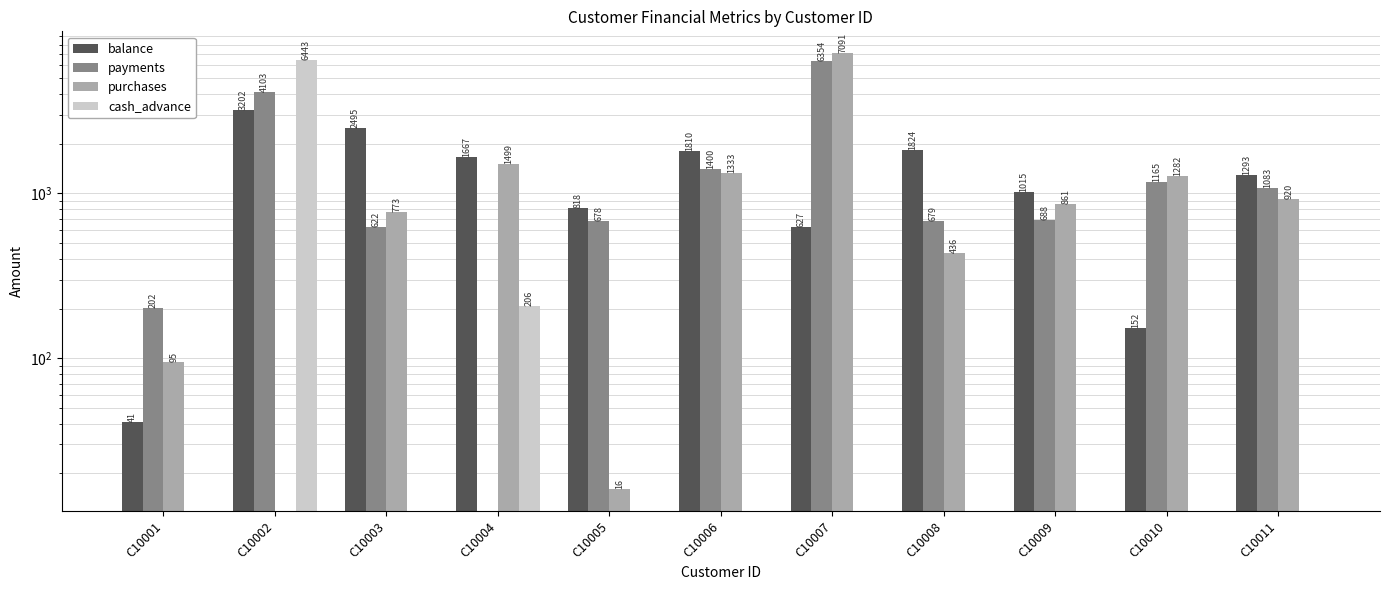

The value of payments at C10006 is 2014.2. True or false?

False